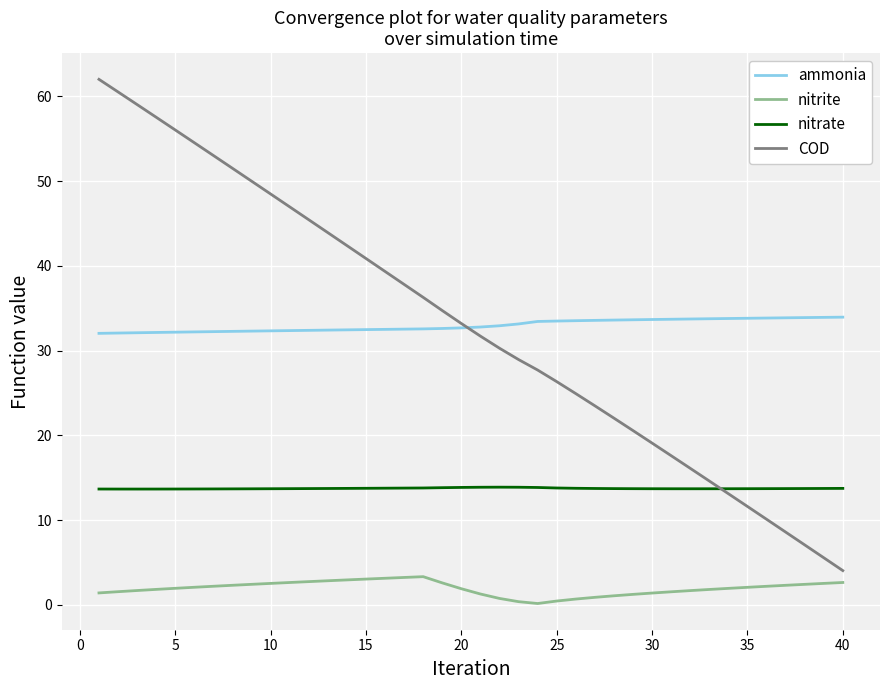

Which series has the largest range (max minus min)?

COD